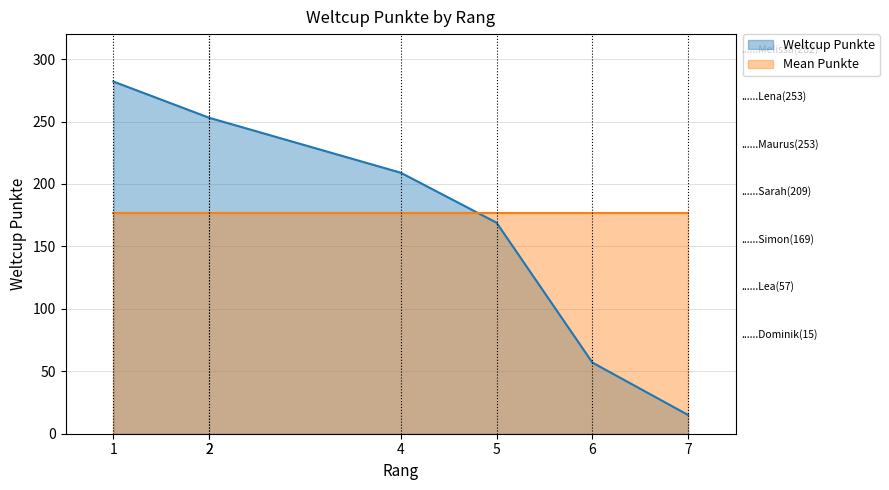

At which category does the chart reach its peak across all series?

1